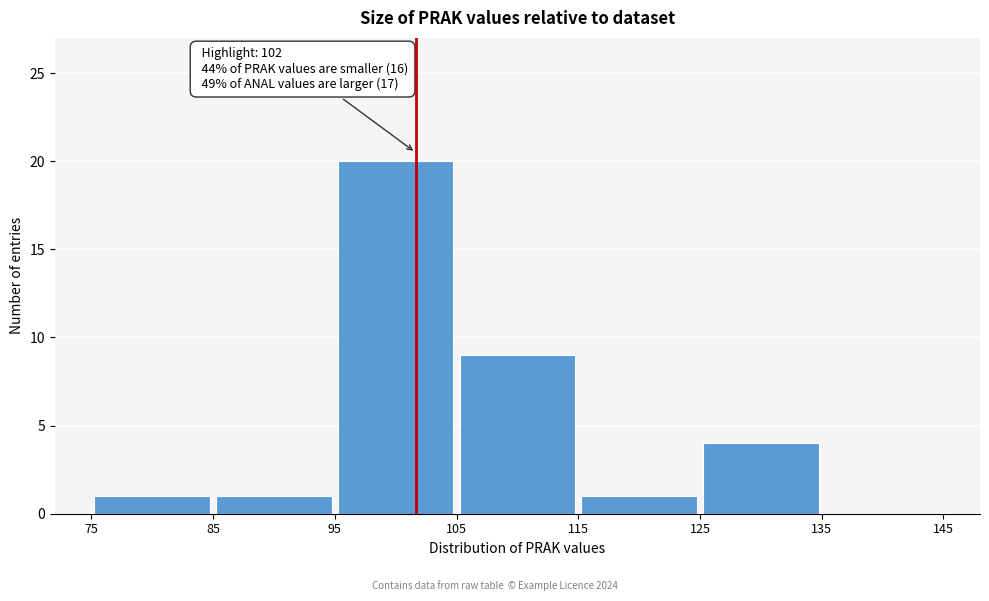

Over which range of the x-axis is the bar tallest?

95 to 105